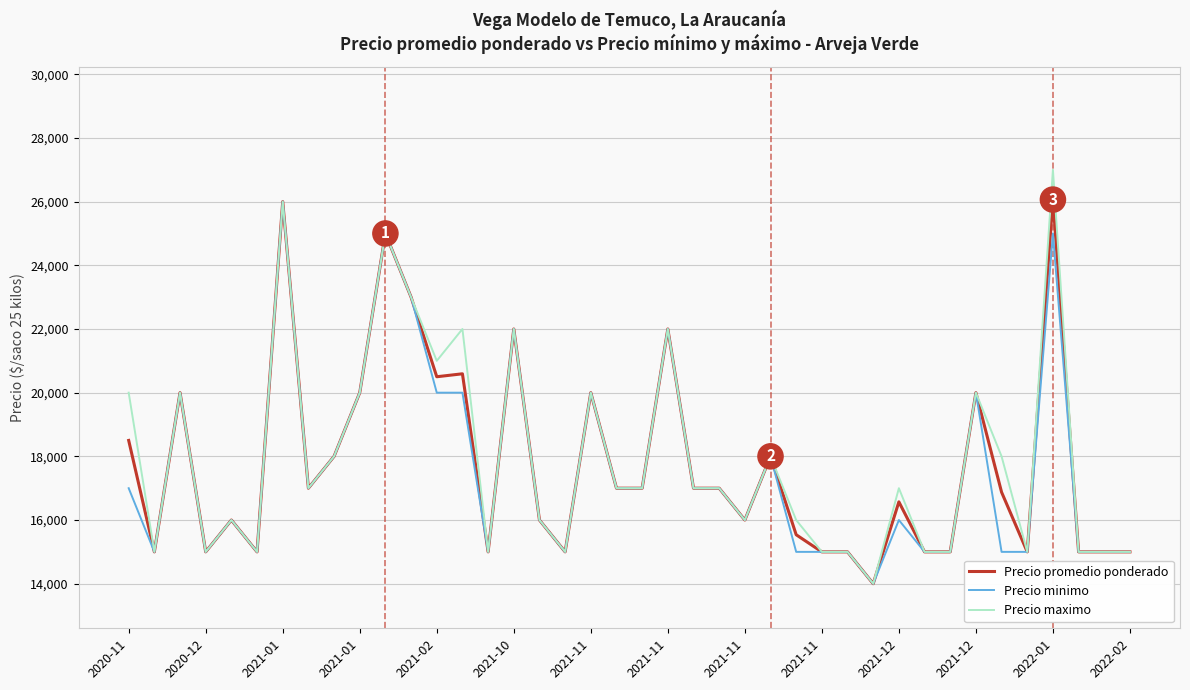

Which series has the largest range (max minus min)?

Precio maximo